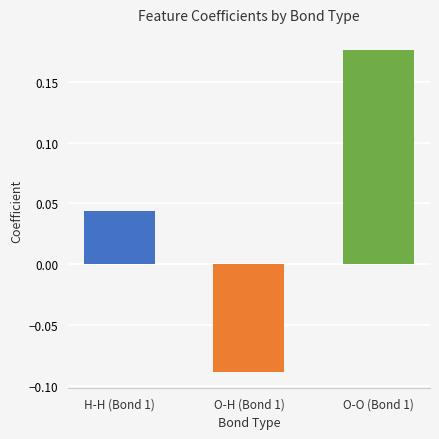

What is the change in value from O-H (Bond 1) to O-O (Bond 1)?

+0.3